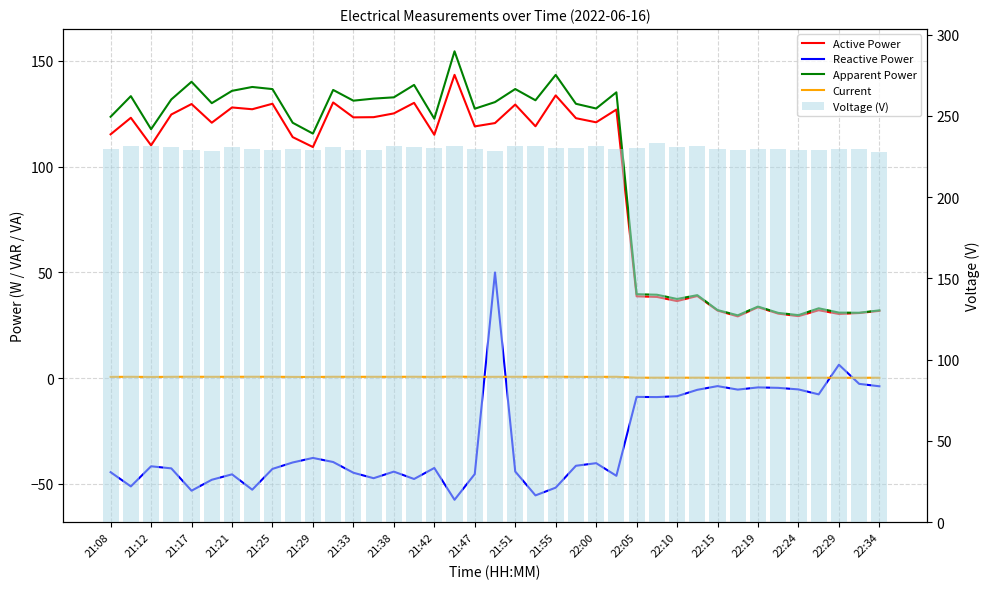

What position from the left is 22:15?

16